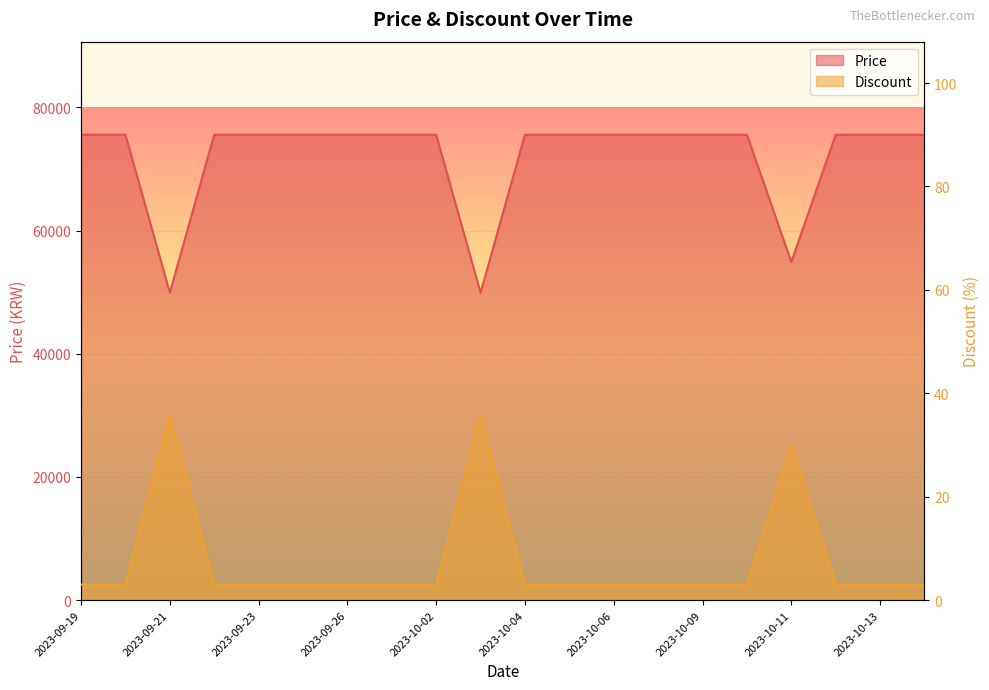

What is the sum of the Discount values at 2023-09-21 and 2023-09-23?

39